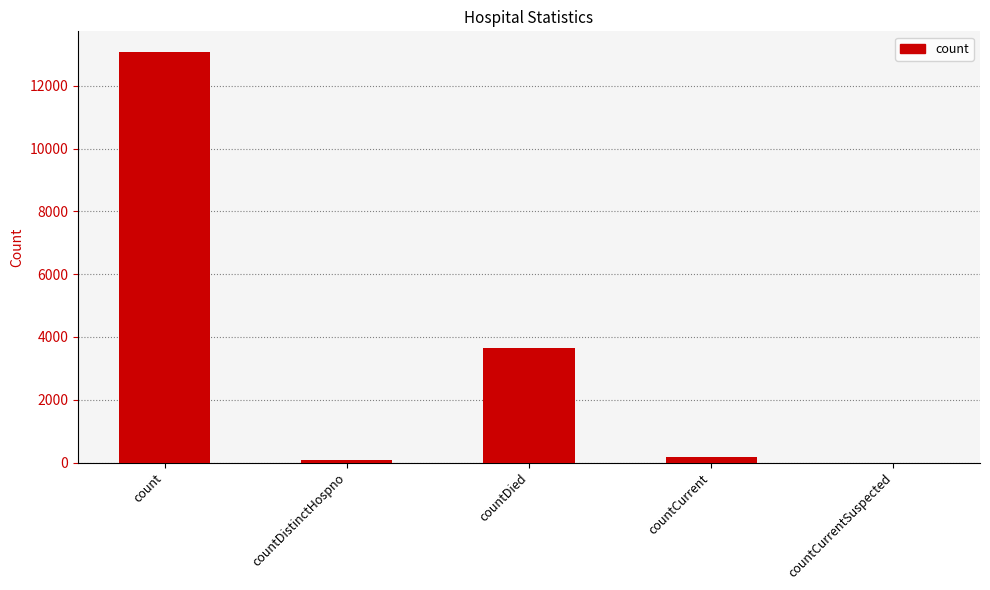

How many series are shown in this chart?

1